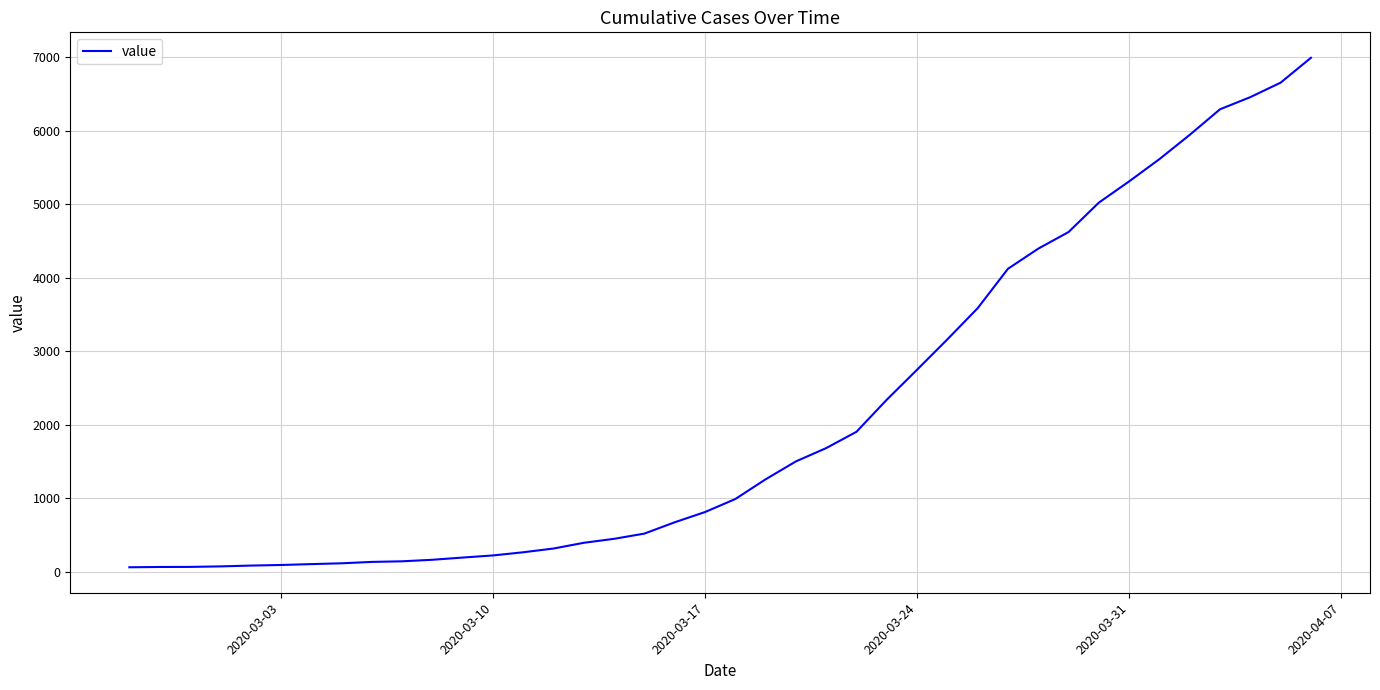

What is the difference between the maximum and minimum values?

6930